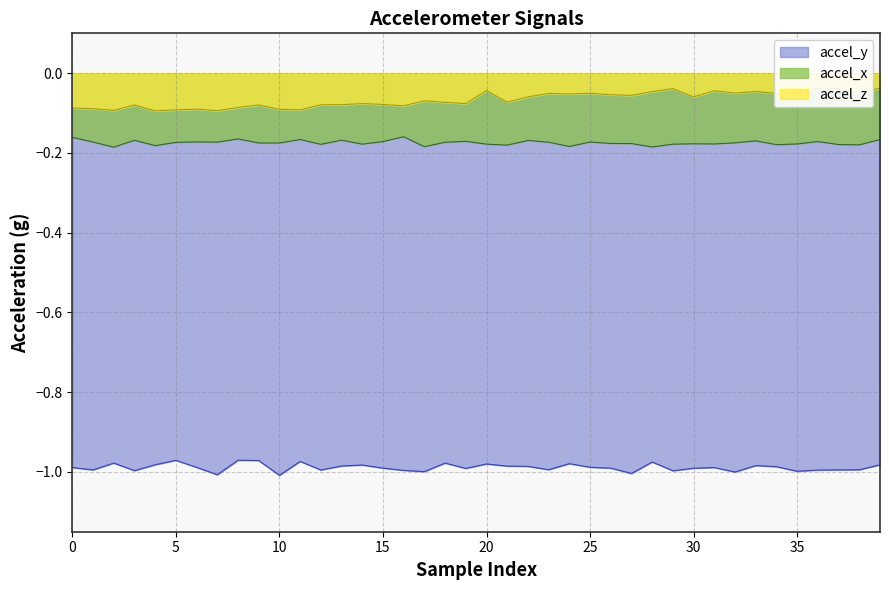

True or false: accel_y and accel_x intersect in this chart.

False